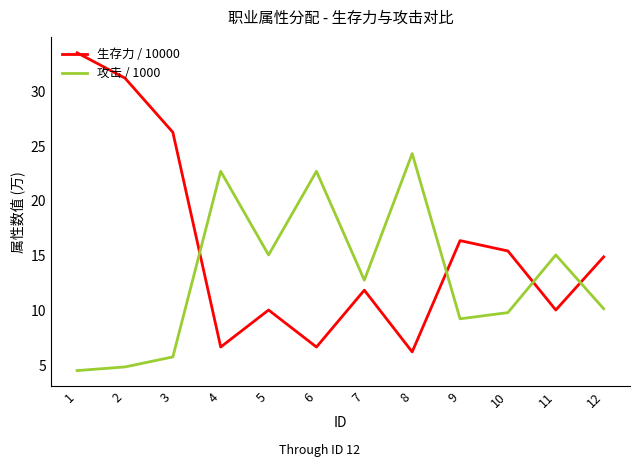

The value of 攻击 / 1000 at 1 is 7.4. True or false?

False